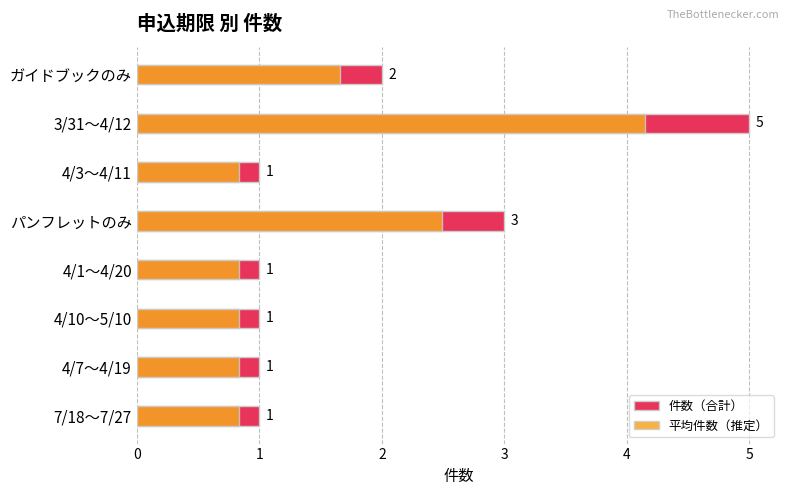

The value of 平均件数（推定） at 4/3～4/11 is 0.5. True or false?

False